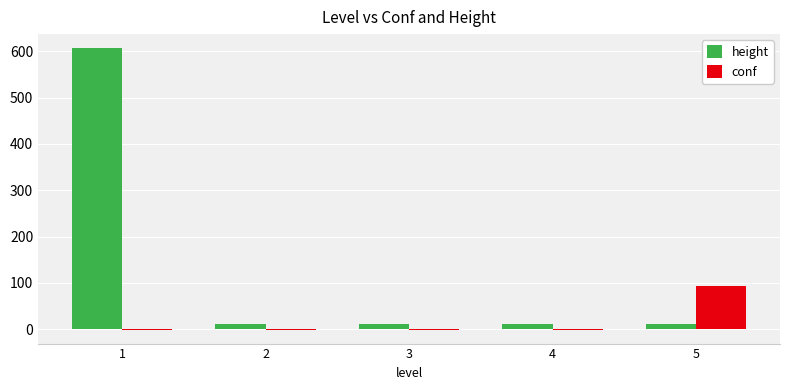

What is the average value of the conf series?

17.7